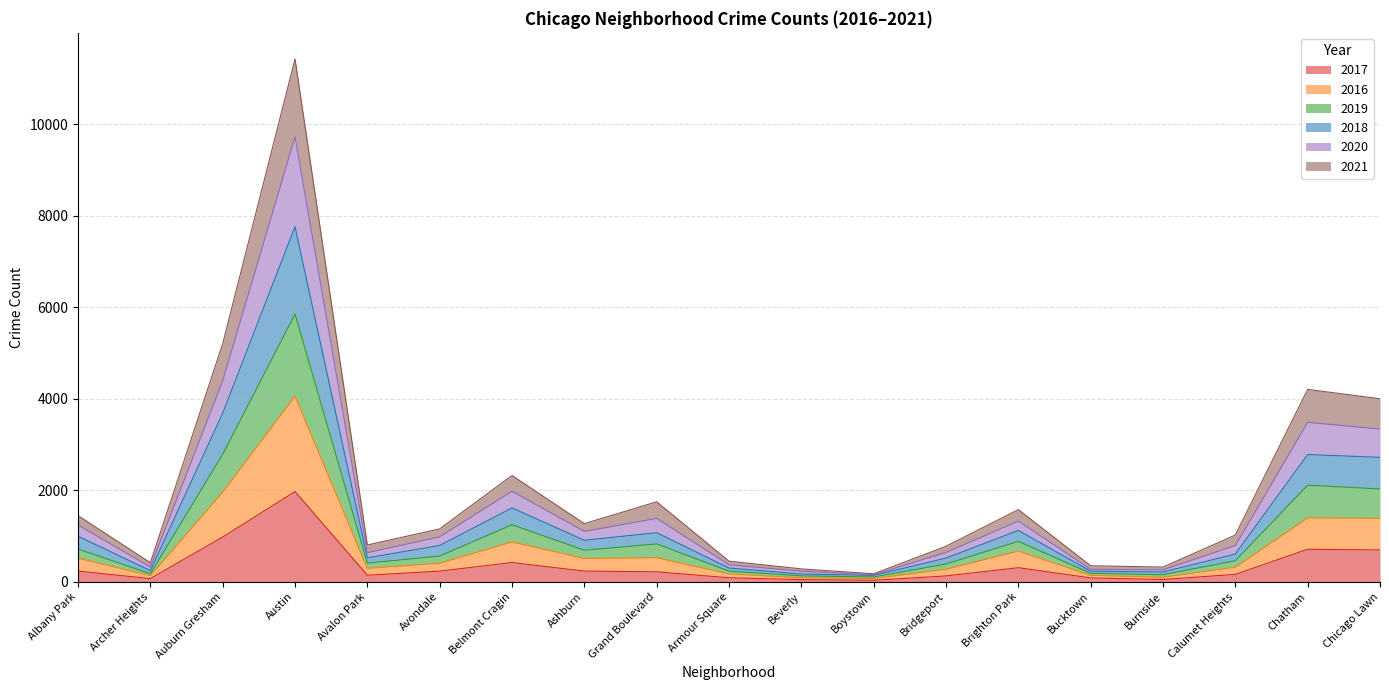

At which label does 2018 reach its minimum?

Boystown